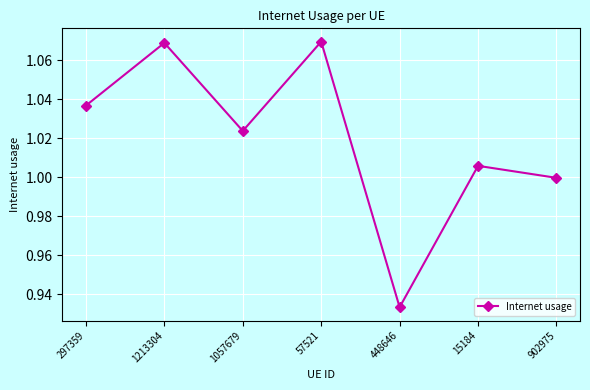

What is the change in value from 448646 to 902975?

+0.1